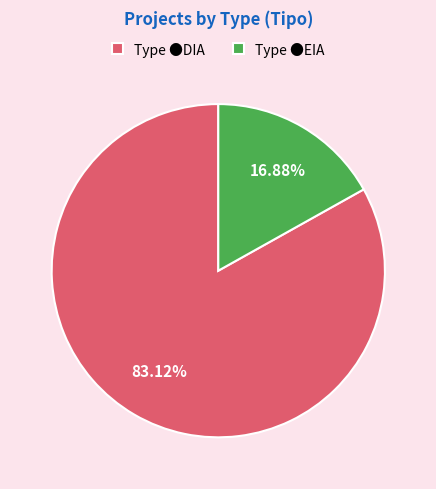

Is there a majority slice in this chart?

Yes